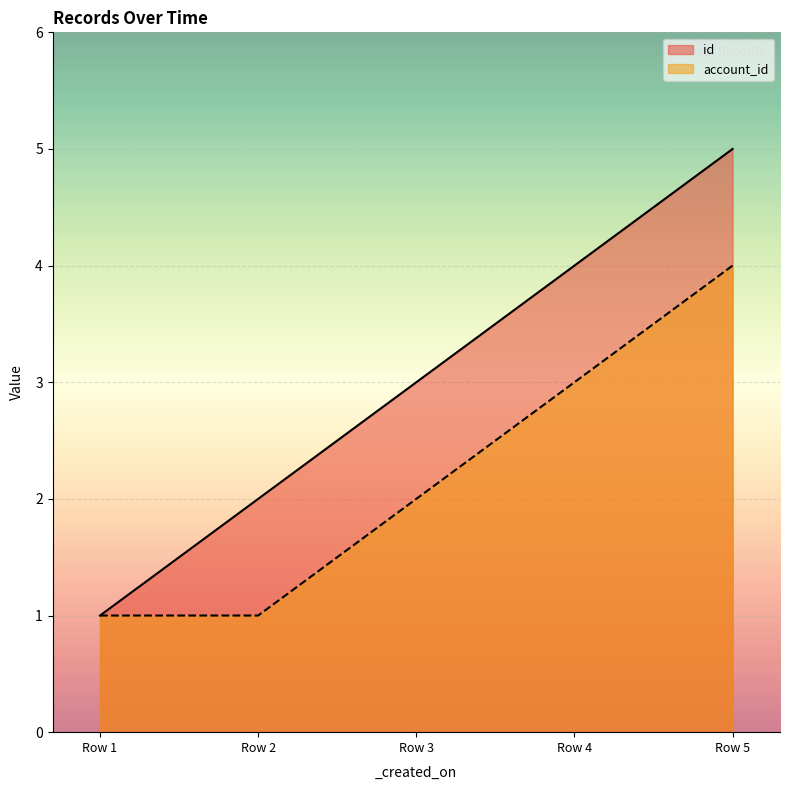

What is the highest value of the account_id series?

4